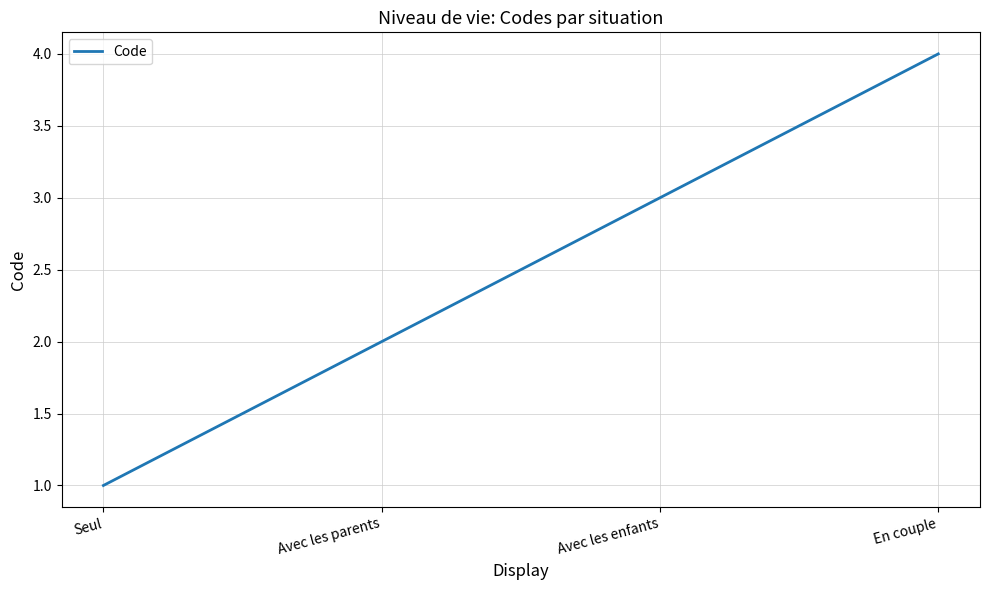

The chart shows a value of 2 at En couple. True or false?

False